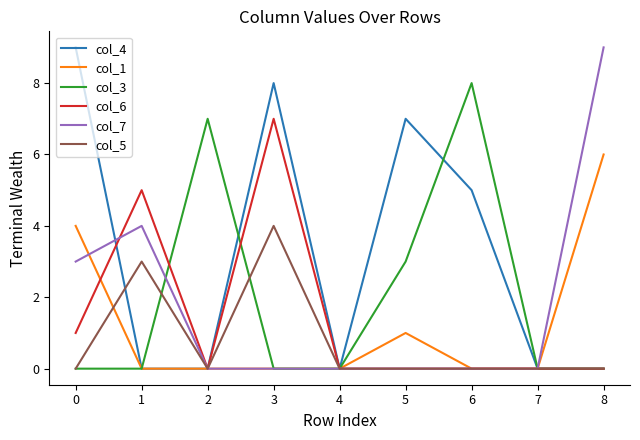

Reading left to right, transcribe all the data shown in this chart.

col_4: 9	0	0	8	0	7	5	0	0
col_1: 4	0	0	0	0	1	0	0	6
col_3: 0	0	7	0	0	3	8	0	0
col_6: 1	5	0	7	0	0	0	0	0
col_7: 3	4	0	0	0	0	0	0	9
col_5: 0	3	0	4	0	0	0	0	0